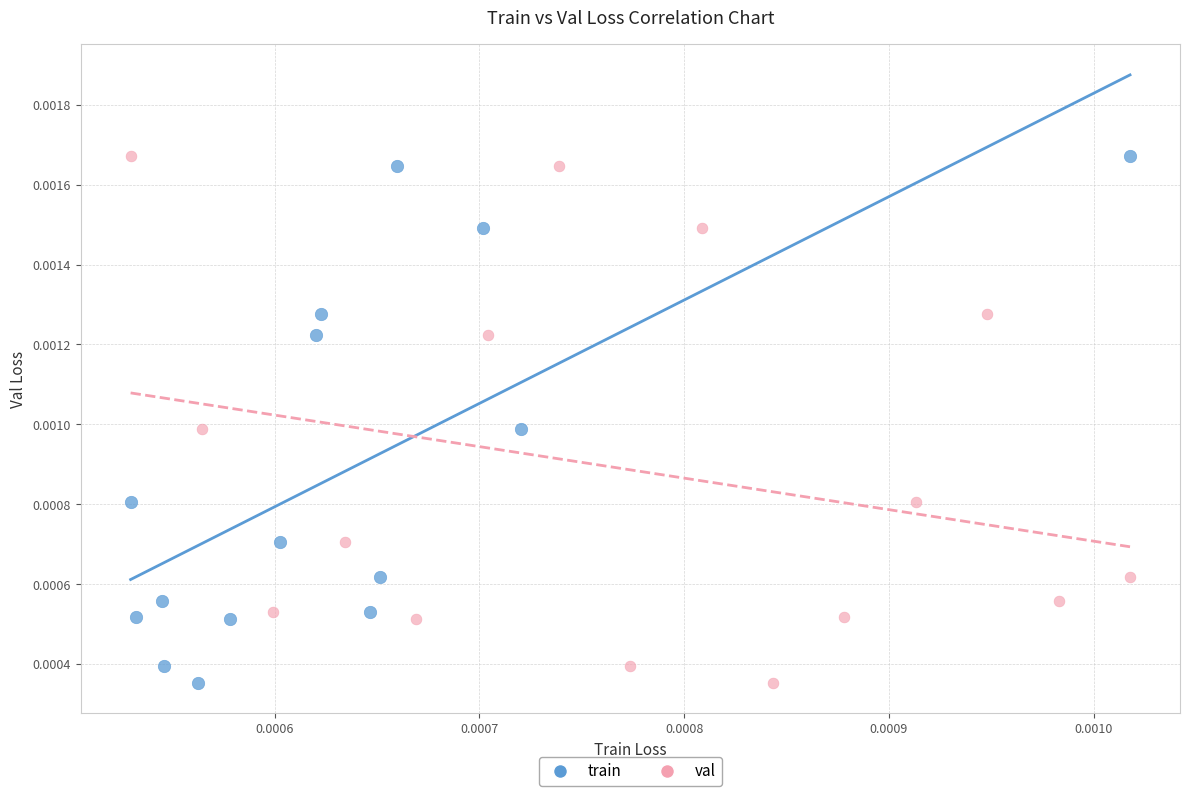

What are all the series names shown in the legend?

train, val